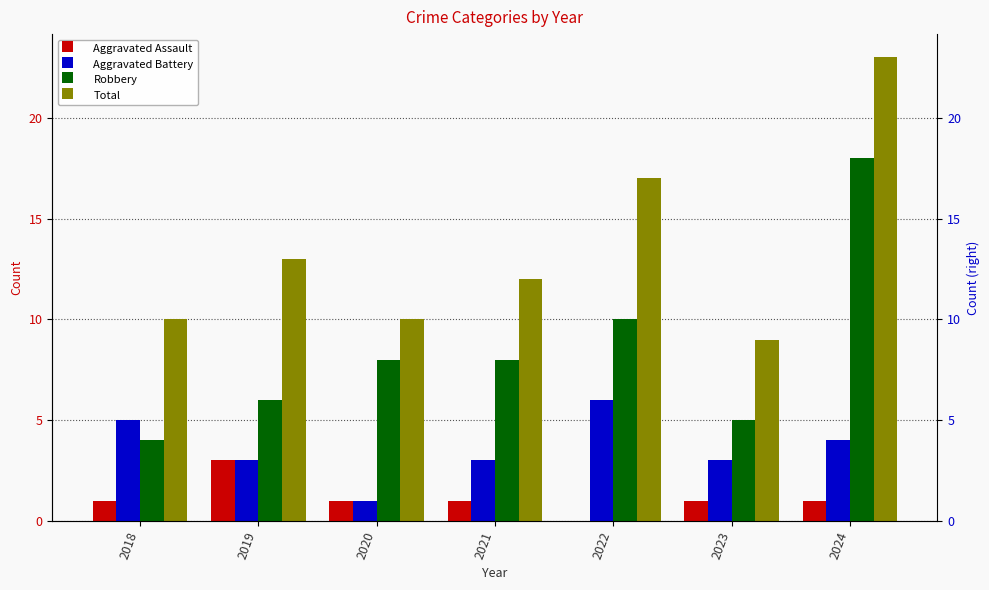

True or false: Aggravated Assault has a value of 0 at 2023.

False